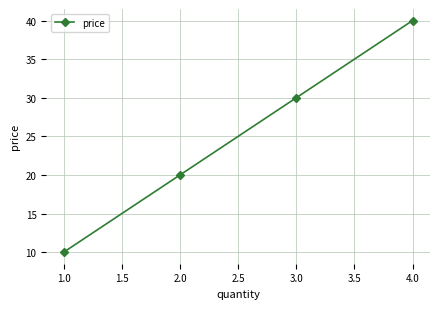

Approximately how many times larger is the value at 1.0 compared to 3.0?

0.3